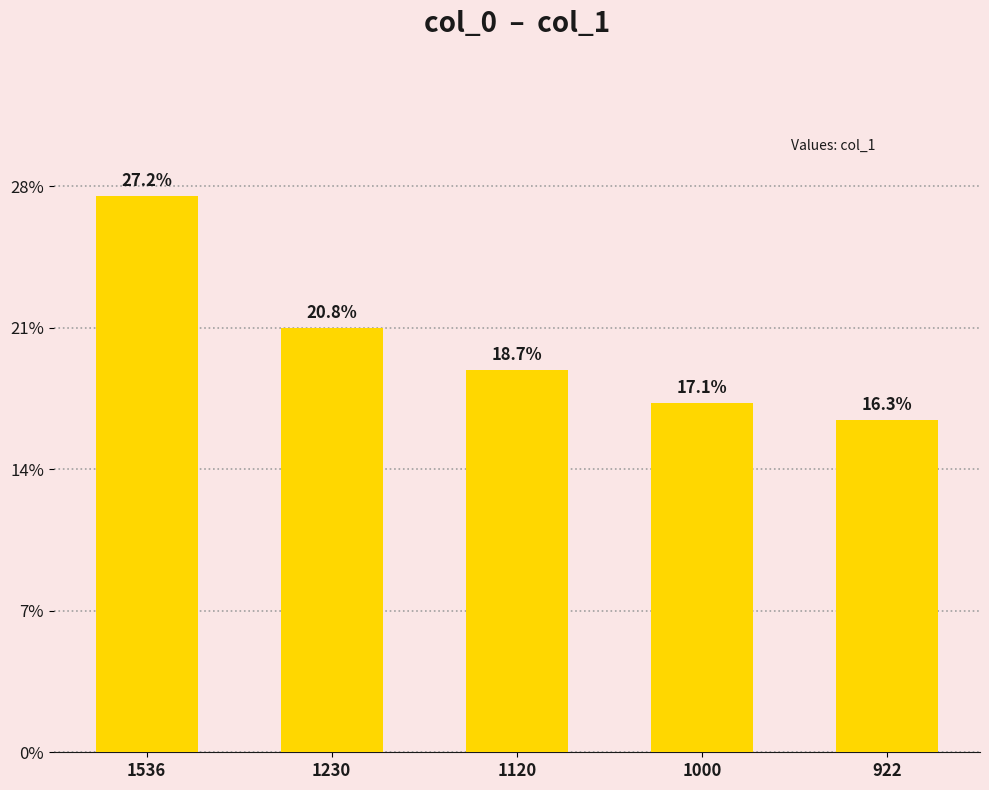

Are the bars horizontal?

No